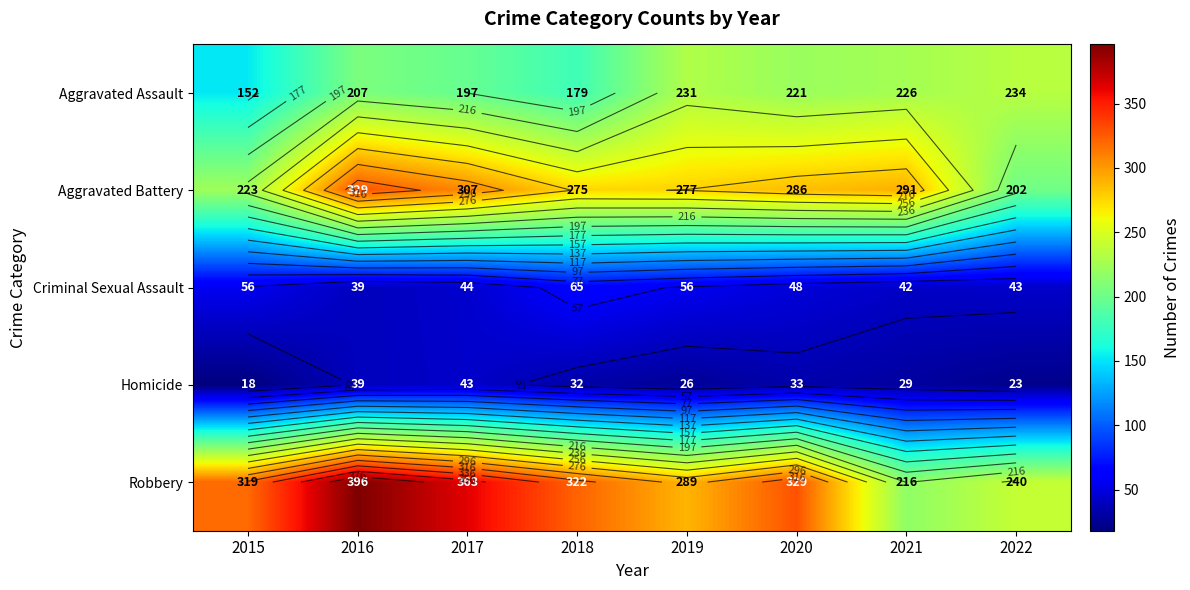

At how many categories does at least one series exceed 336?

2